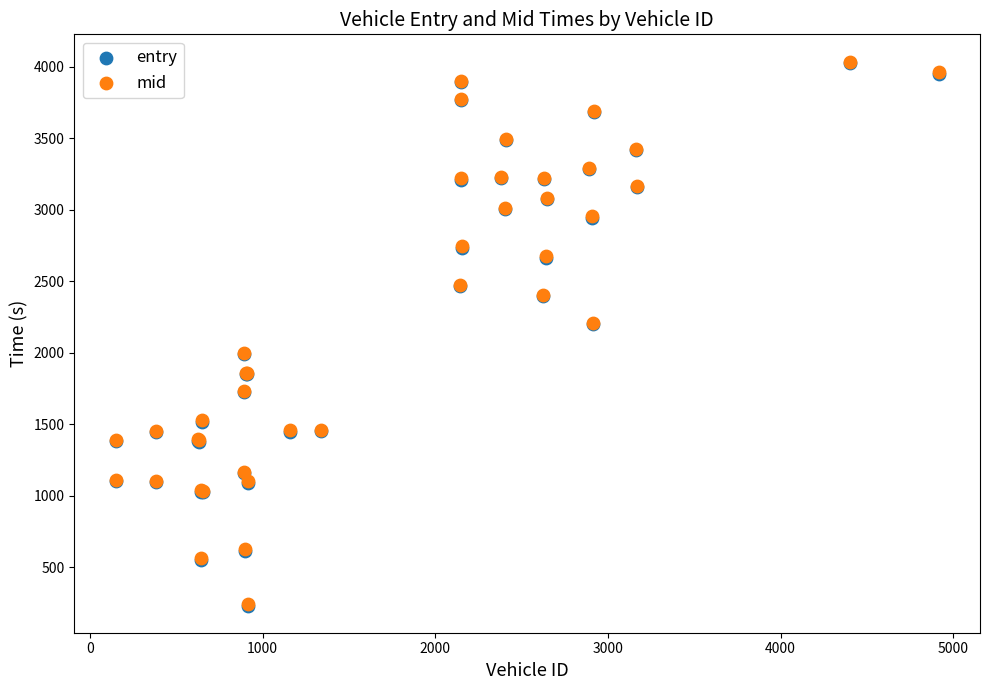

Which series has the widest spread of Y values?

mid